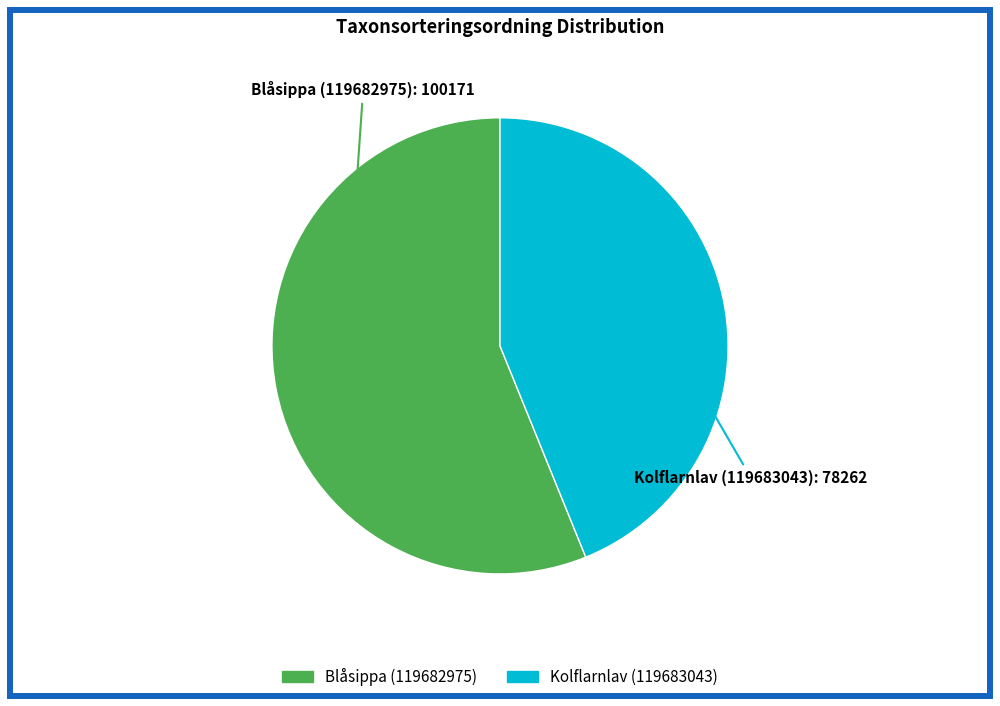

Which slice represents more than half of the pie?

Blåsippa (119682975)